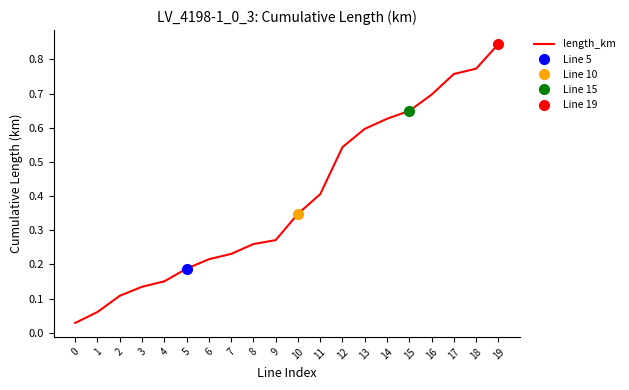

What is the maximum value shown in the chart?

0.8